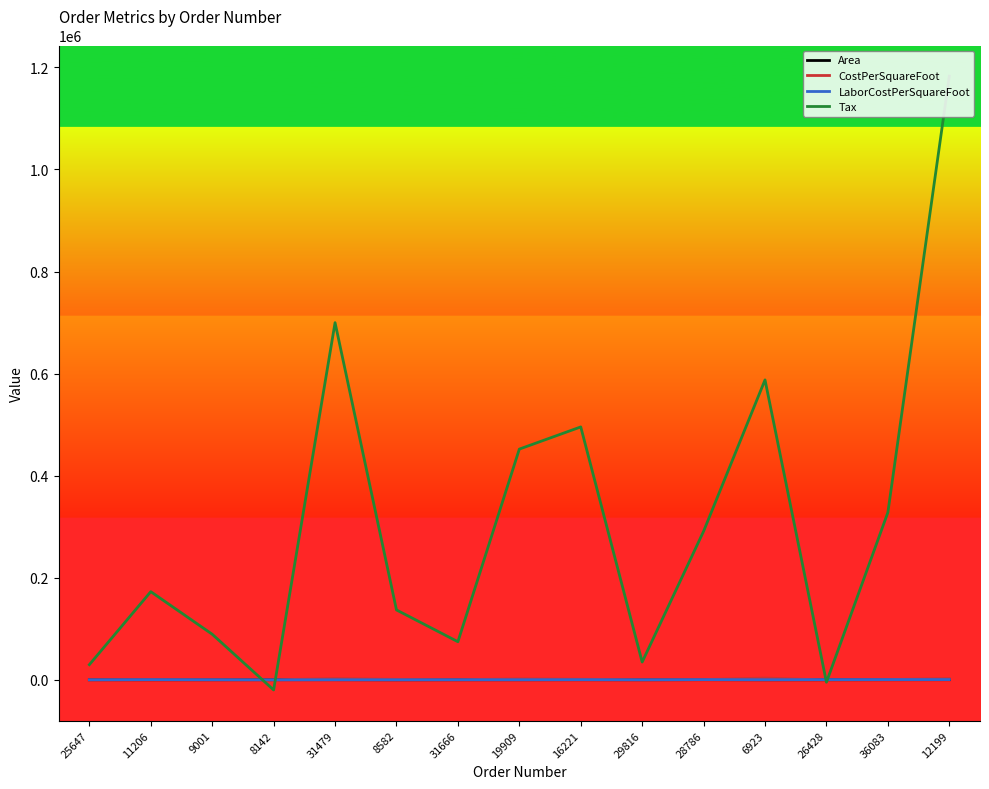

Which series has the largest range (max minus min)?

Tax